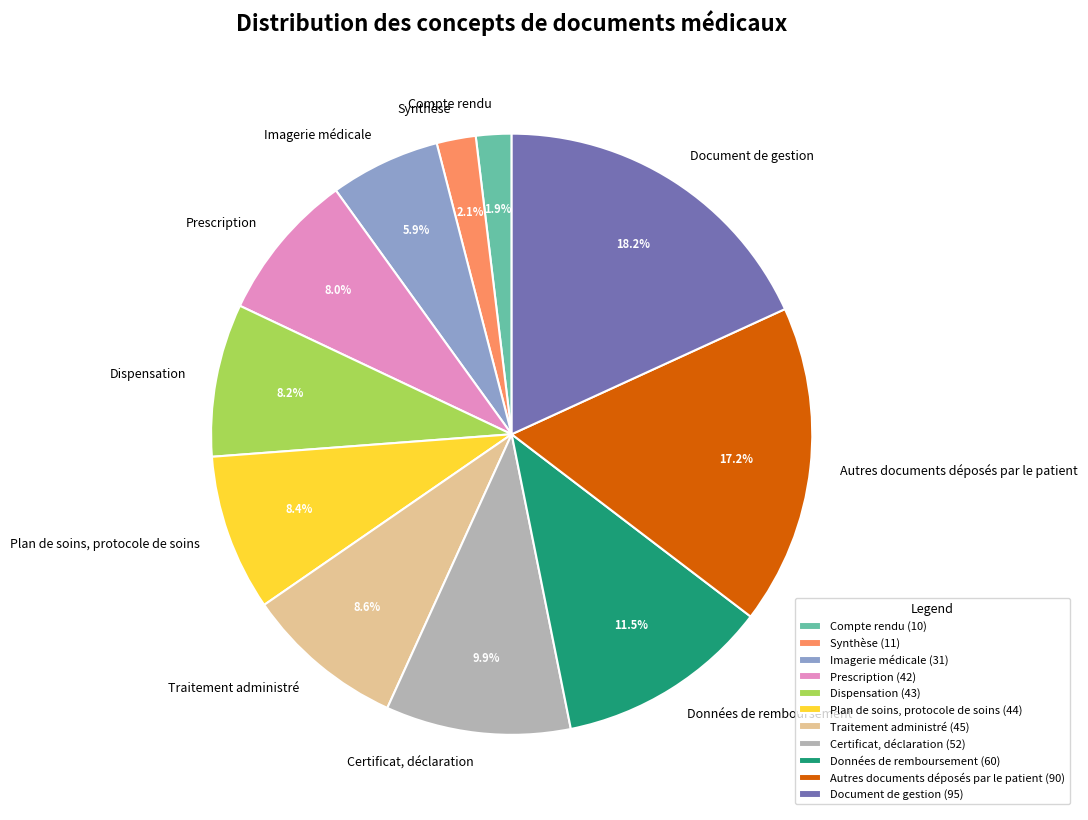

Count the number of slices in the pie.

11